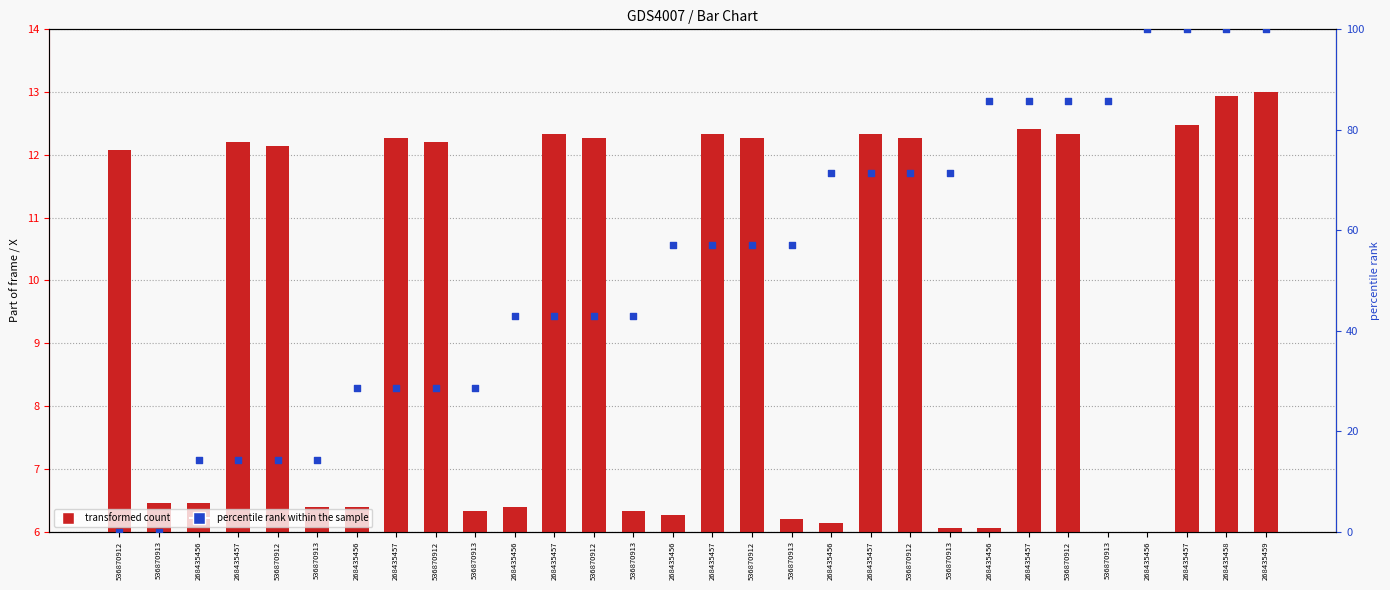

What is the total value across all series at 268435457?

26.5